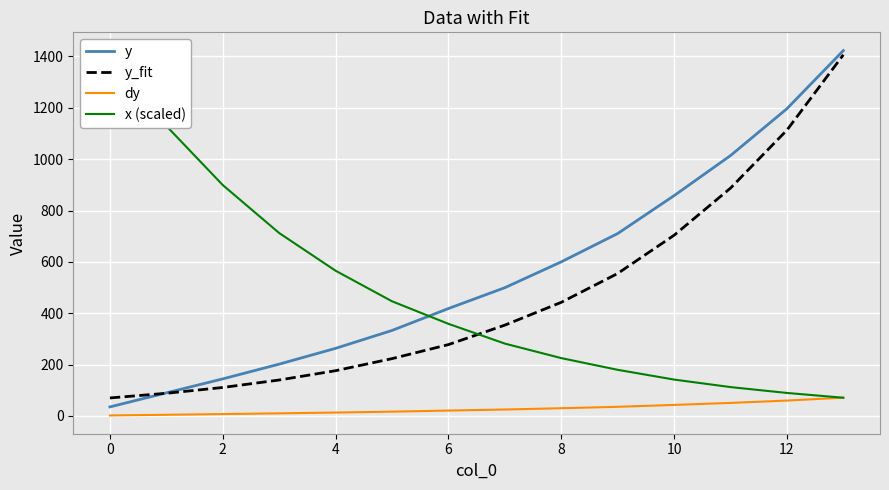

After their last crossing, which series has the higher values: x (scaled) or y?

y